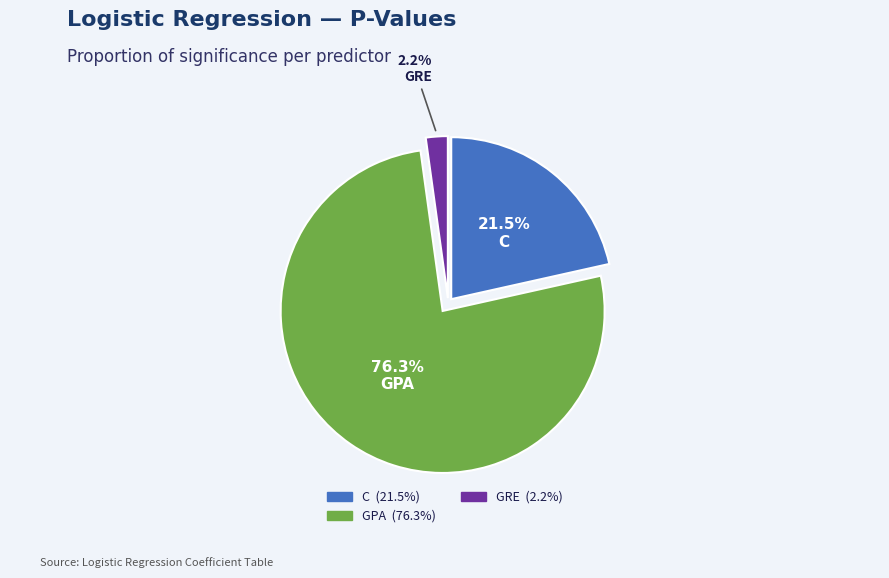

How many slices are in this pie chart?

3